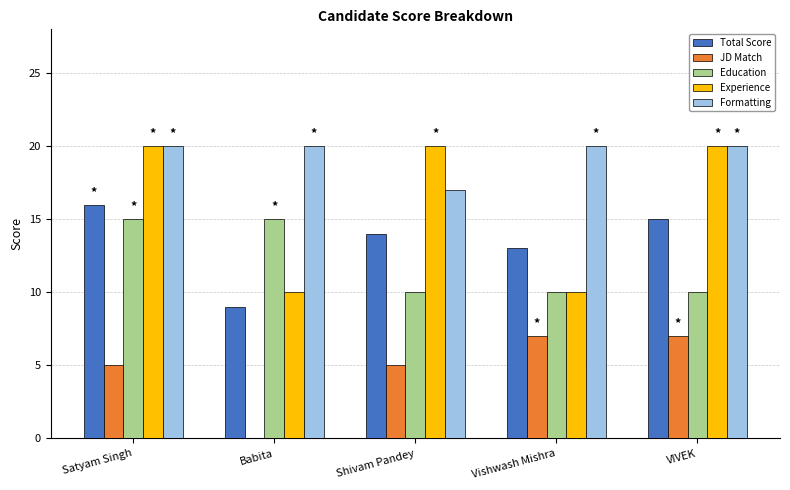

The Formatting series shows 27 at Babita. True or false?

False